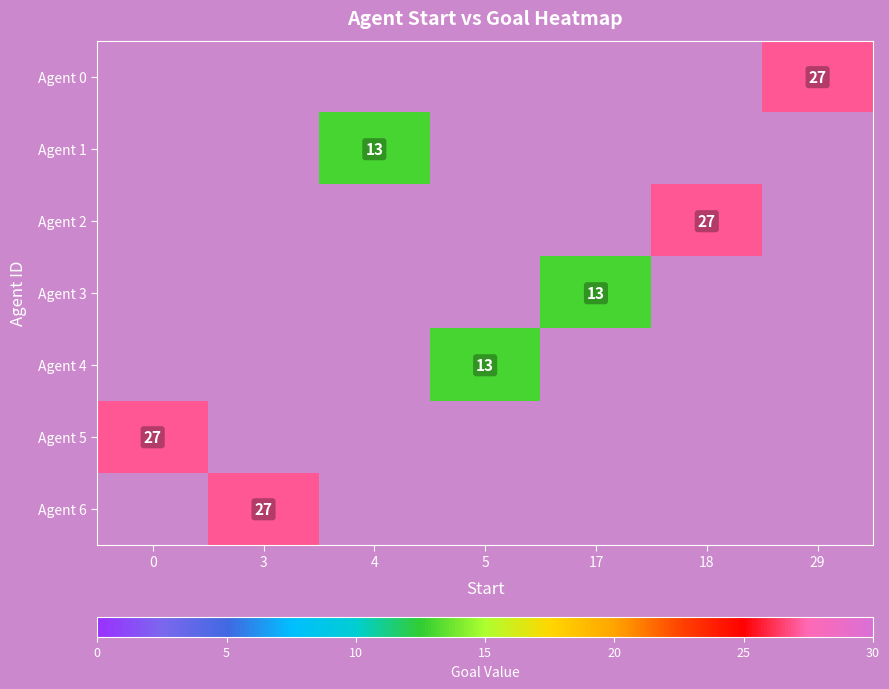

The Agent 5 series shows 14 at 0. True or false?

False